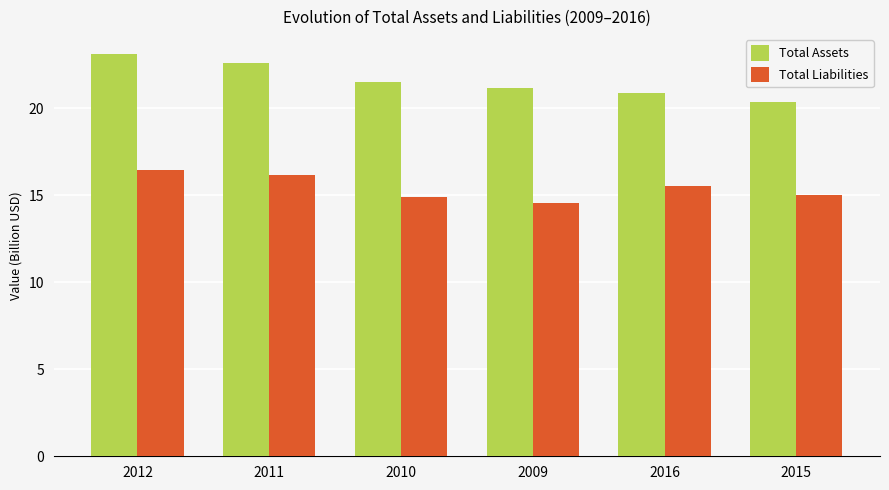

The value of Total Liabilities at 2012 is 16.4. True or false?

True